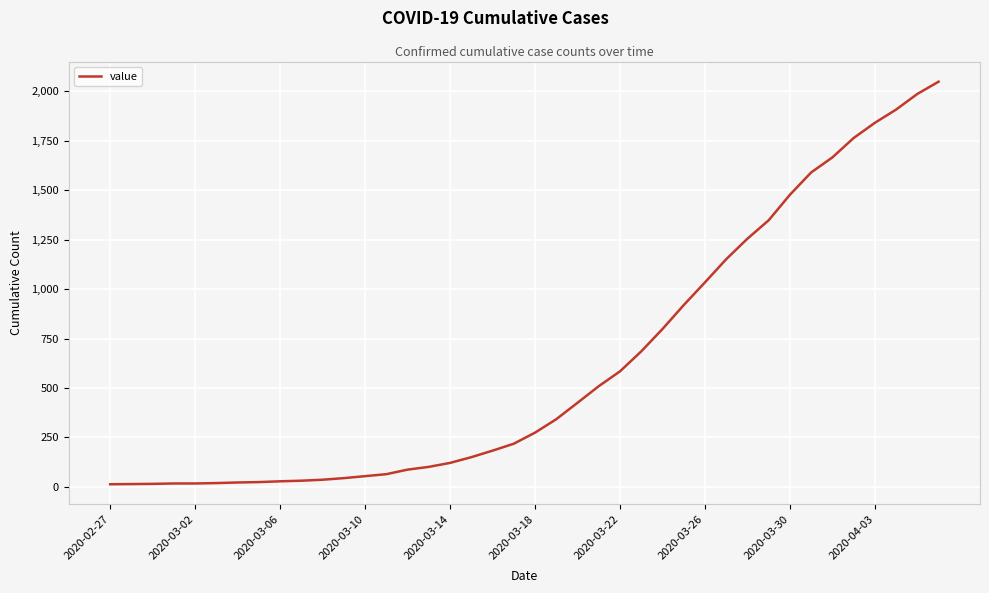

What is the maximum value shown in the chart?

2049